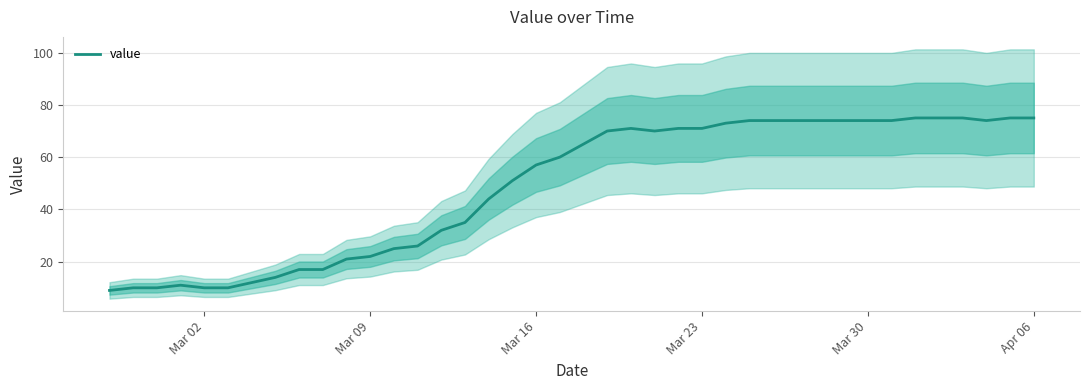

Reading left to right, list all the values displayed in this chart.

9	10	10	11	10	10	12	14	17	17	21	22	25	26	32	35	44	51	57	60	65	70	71	70	71	71	73	74	74	74	74	74	74	74	75	75	75	74	75	75